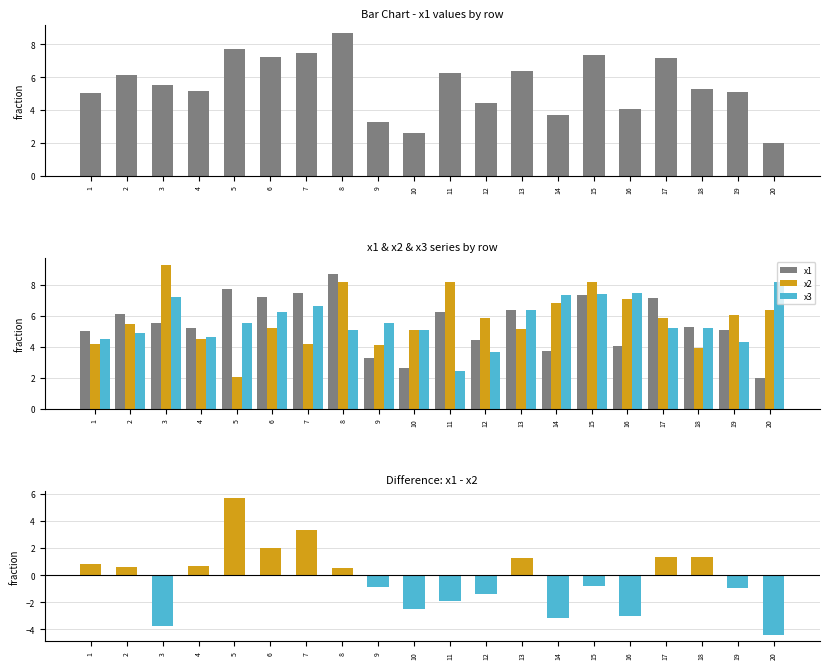

What is the difference between the highest and lowest values at 12?

7.2